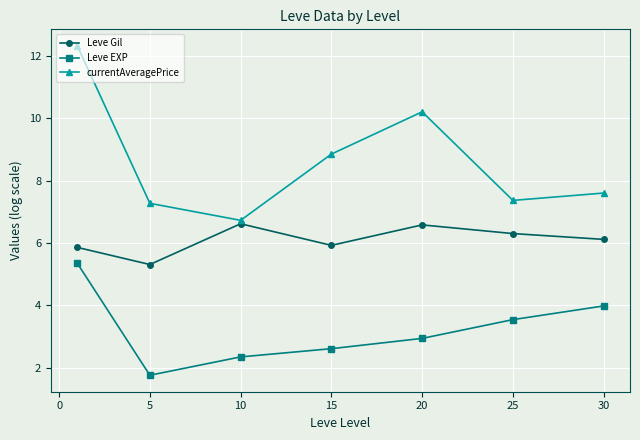

What is the highest value of the Leve EXP series?

5.4